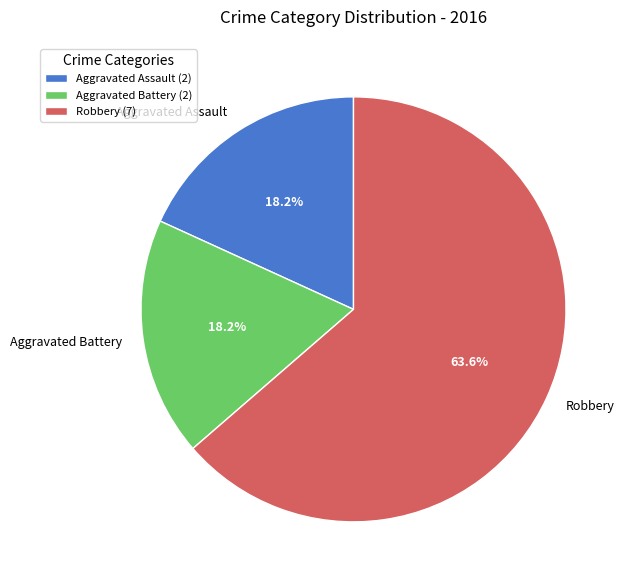

To the nearest percent, what percentage of the pie is Aggravated Battery?

18%